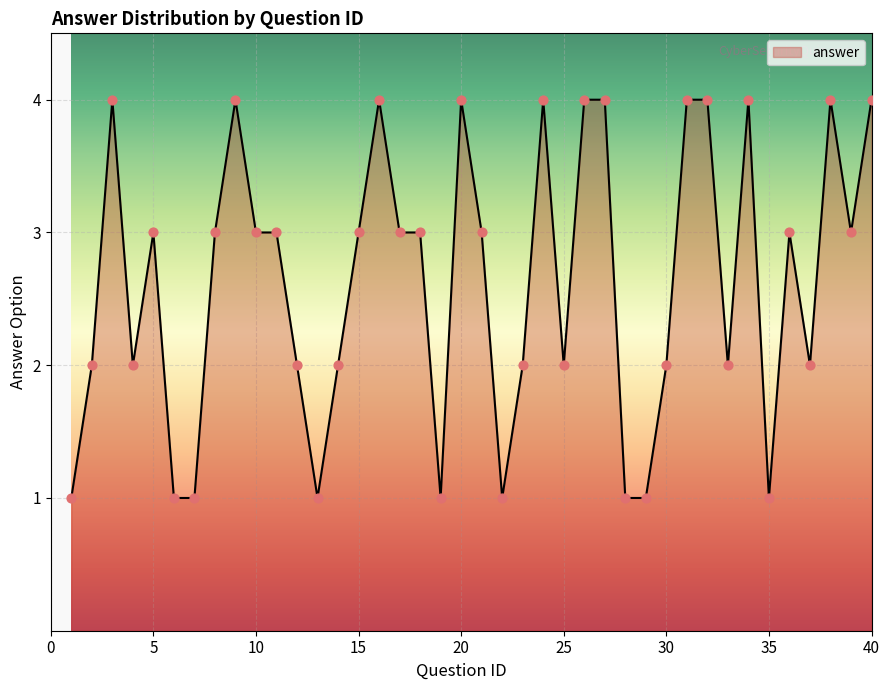

What is the maximum value shown in the chart?

4